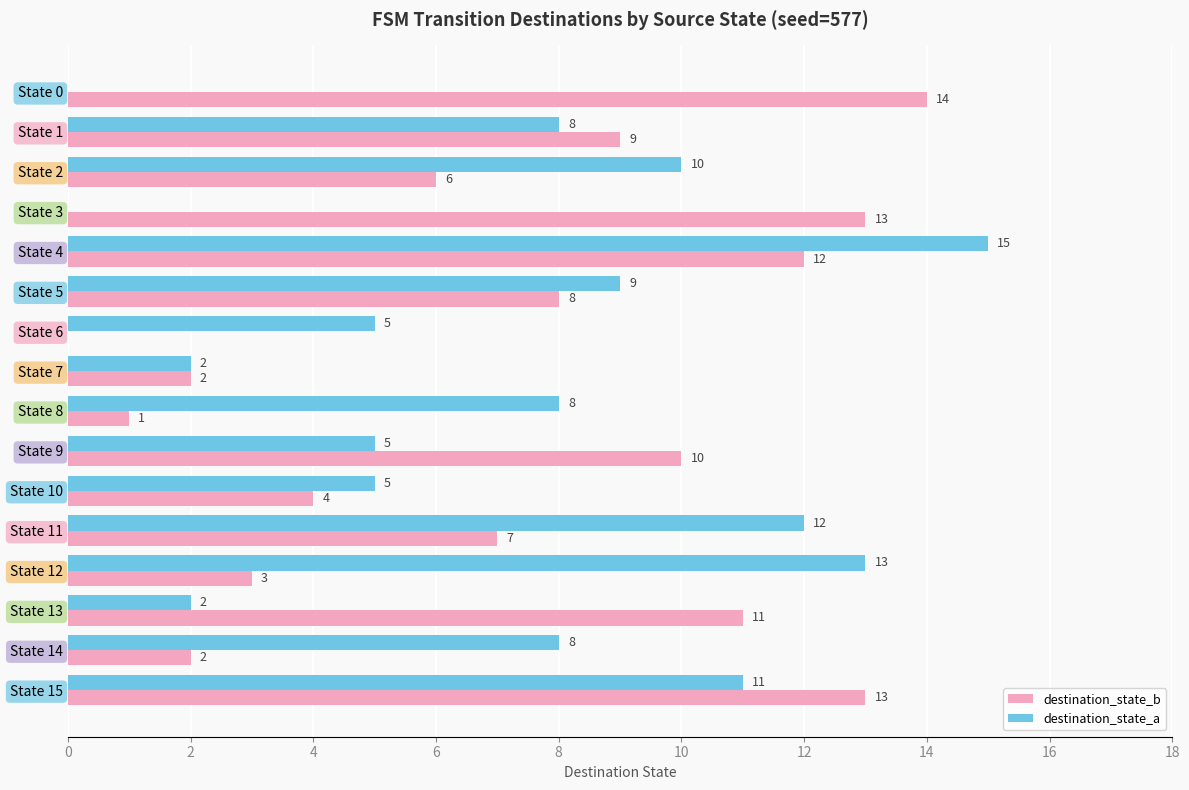

How many categories are shown in the chart?

16